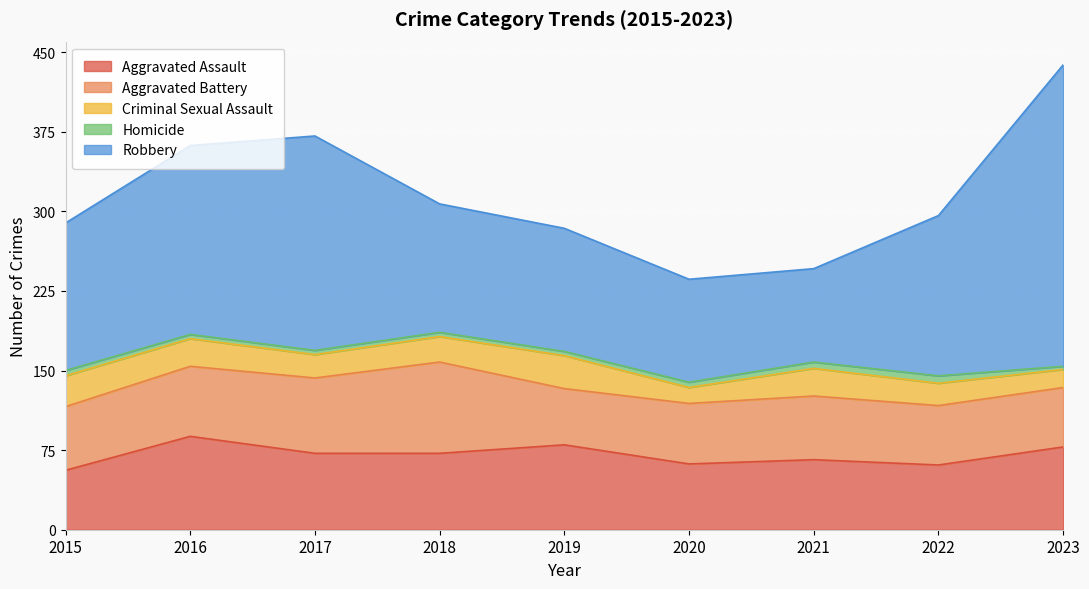

How many data points does each series have?

9